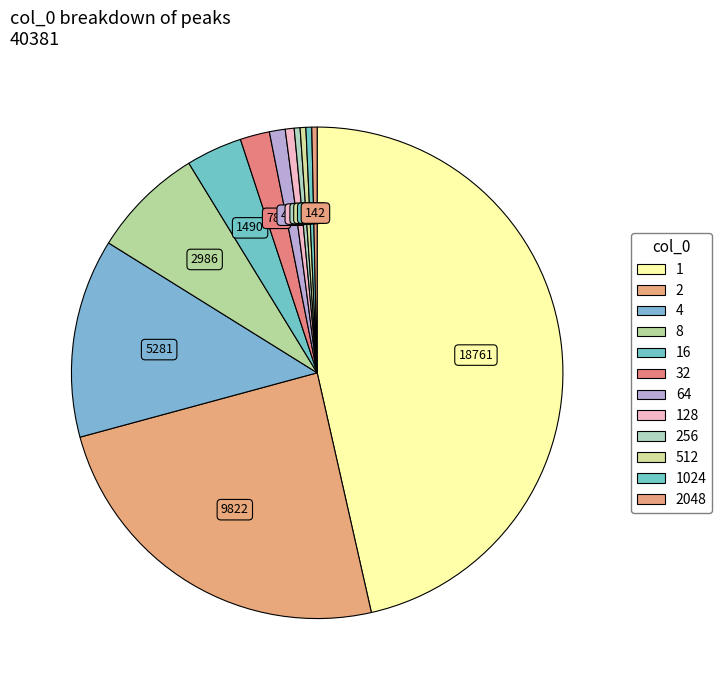

Does any single category account for the majority?

No